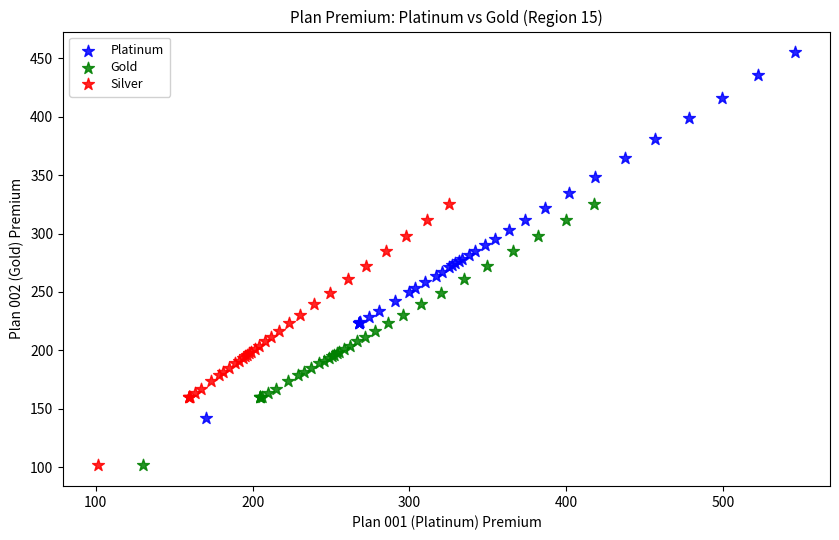

Which series has the widest spread of Y values?

Platinum